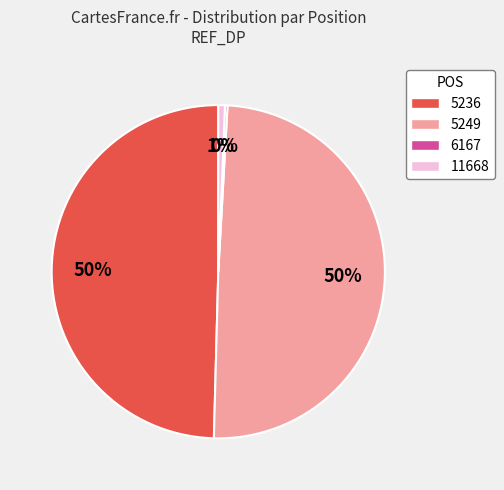

To the nearest percent, what is the average slice percentage?

25%